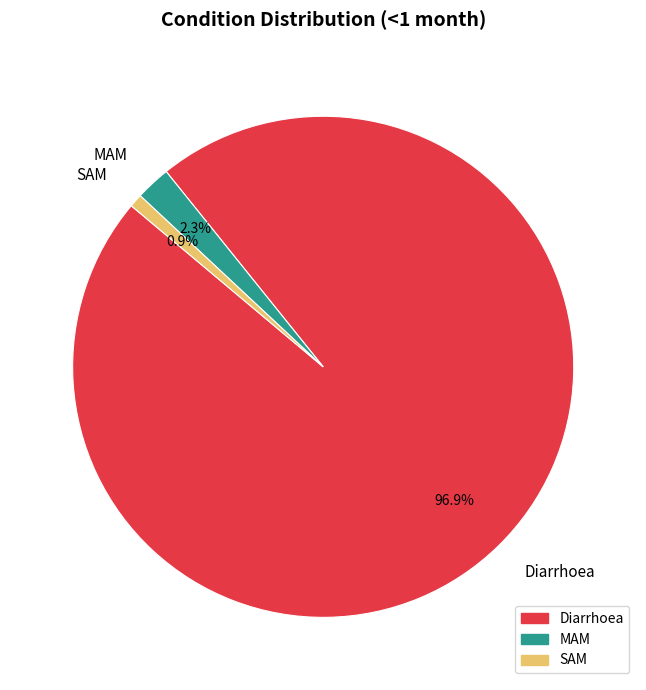

What percentage do Diarrhoea and MAM together represent?

99.1%